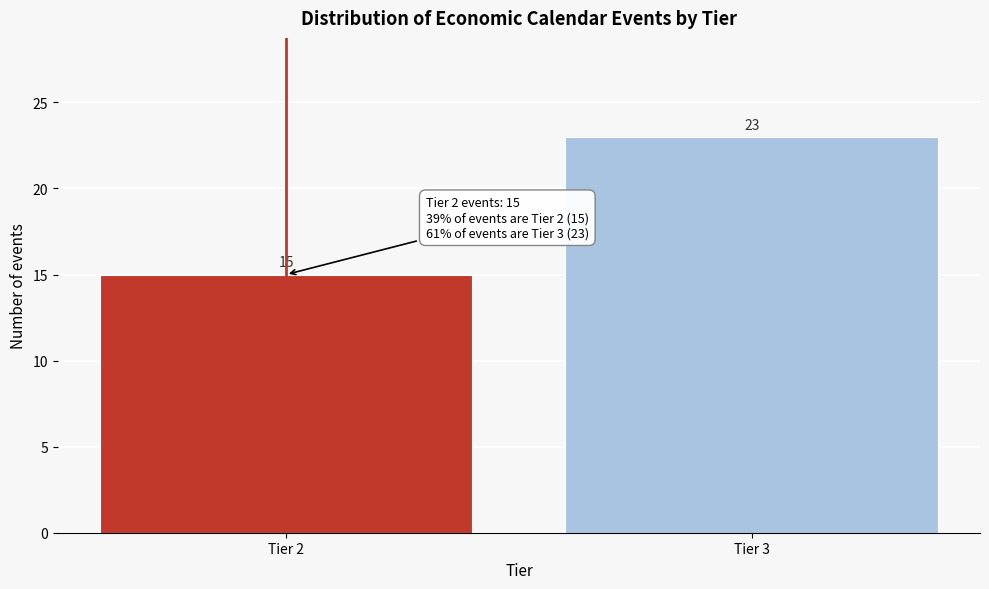

Reading left to right, what are all the values shown in this chart?

Tier 2=15	Tier 3=23